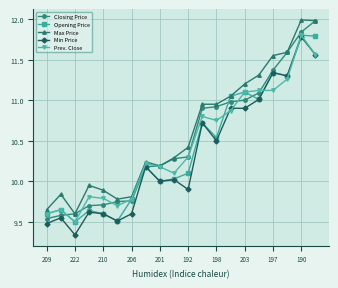

True or false: Prev. Close has more than 1 points higher than both neighbors.

True